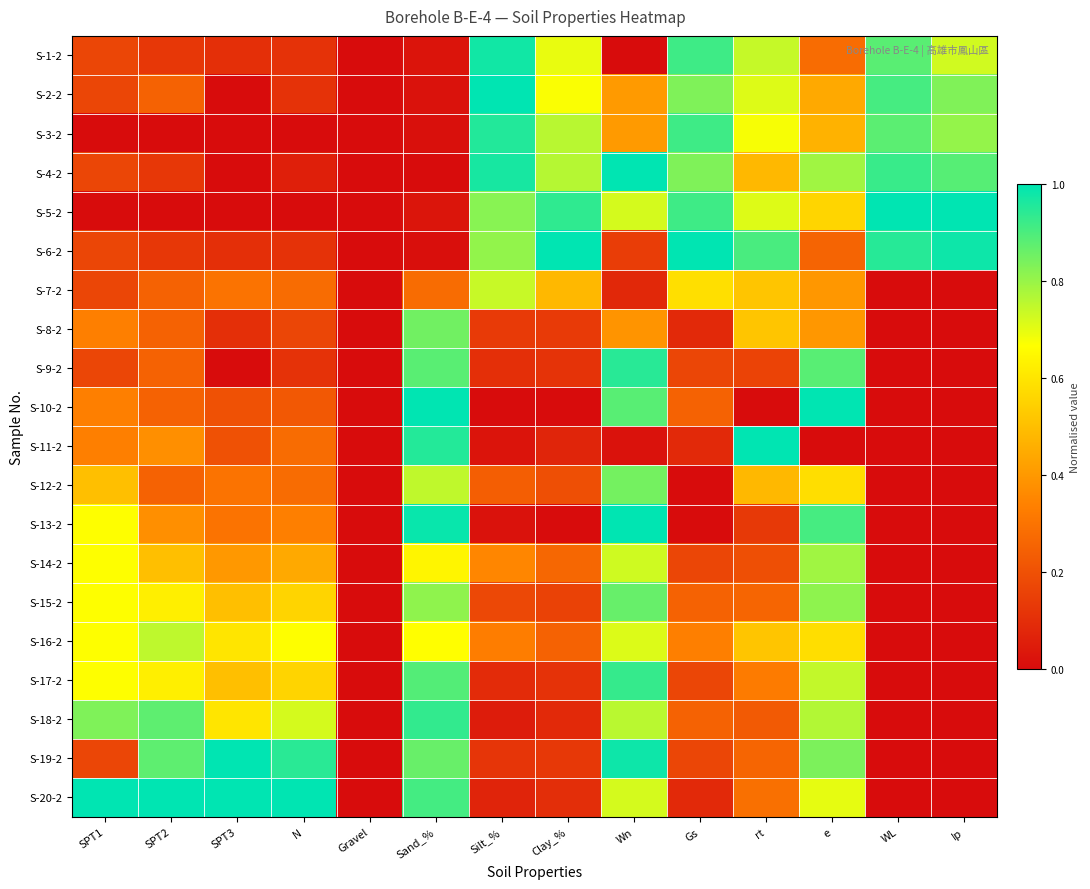

At which category is the sum across all series the highest?

Wn